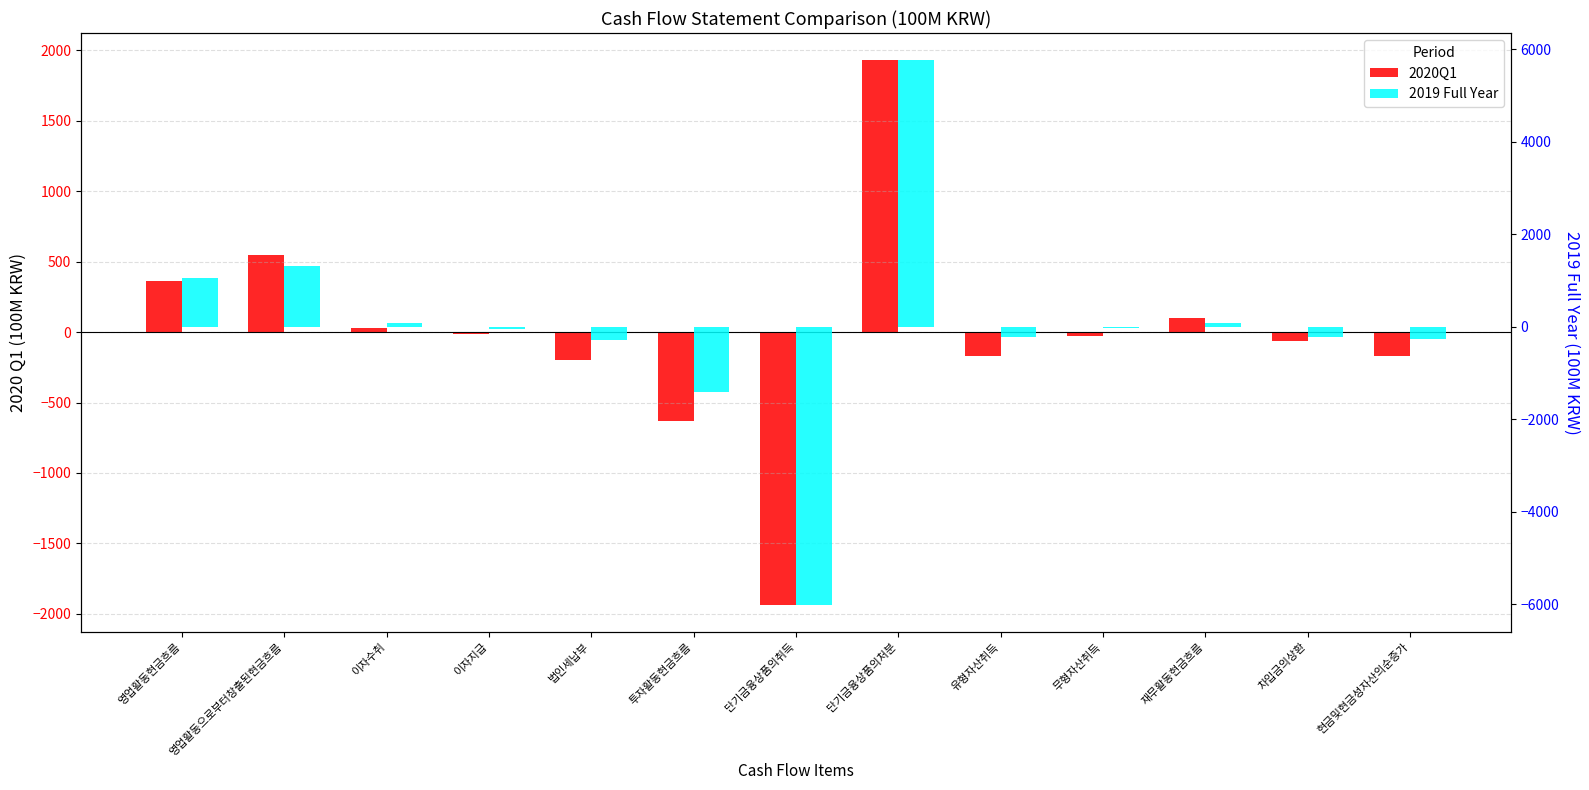

True or false: 2020Q1 has a value of -60.2 at 차입금의상환.

True